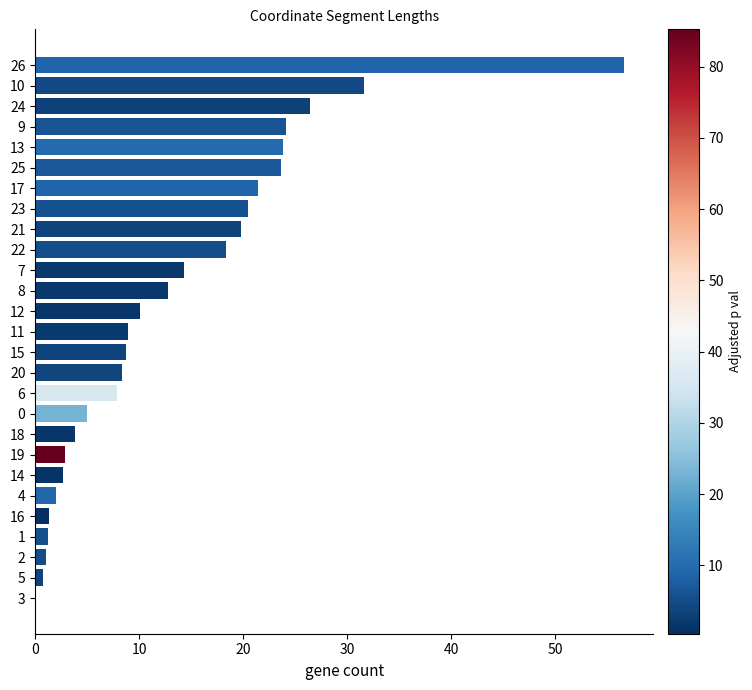

How many data points does each series have?

27